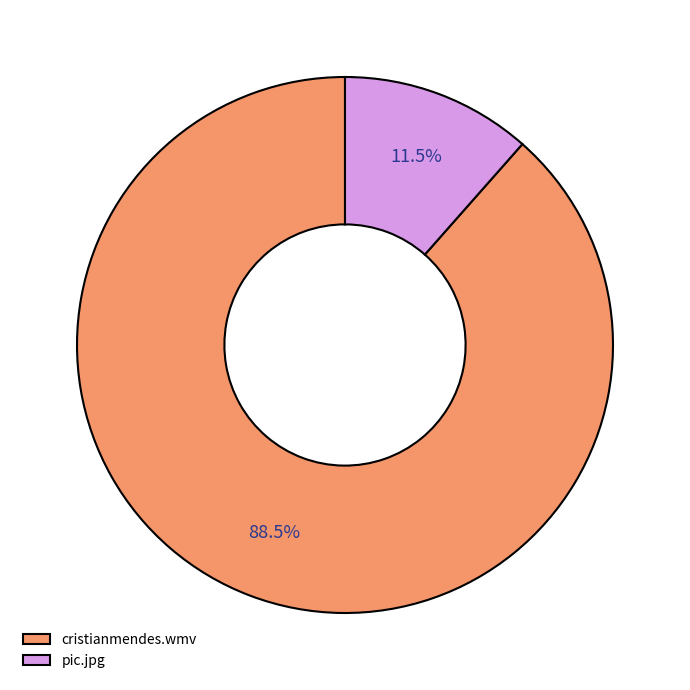

To the nearest percent, what is the average slice percentage?

50%